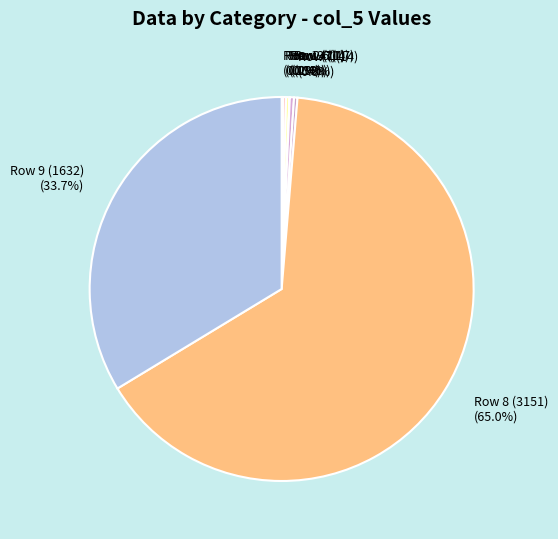

Is there any slice that represents more than half of the pie?

Yes